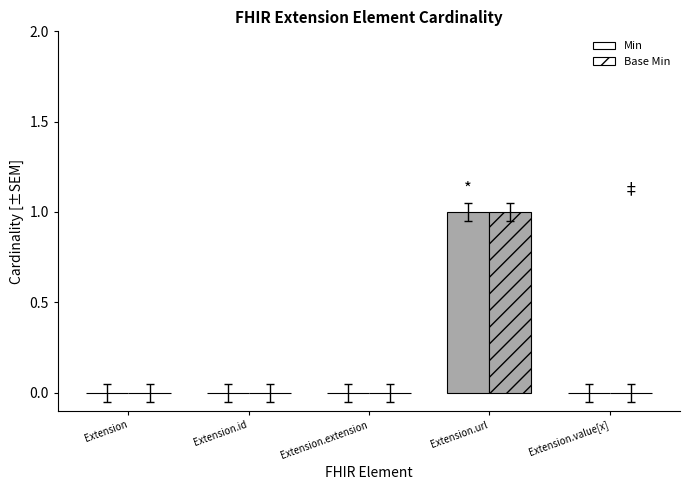

Rank the series at Extension.url from lowest to highest value.

Min, Base Min